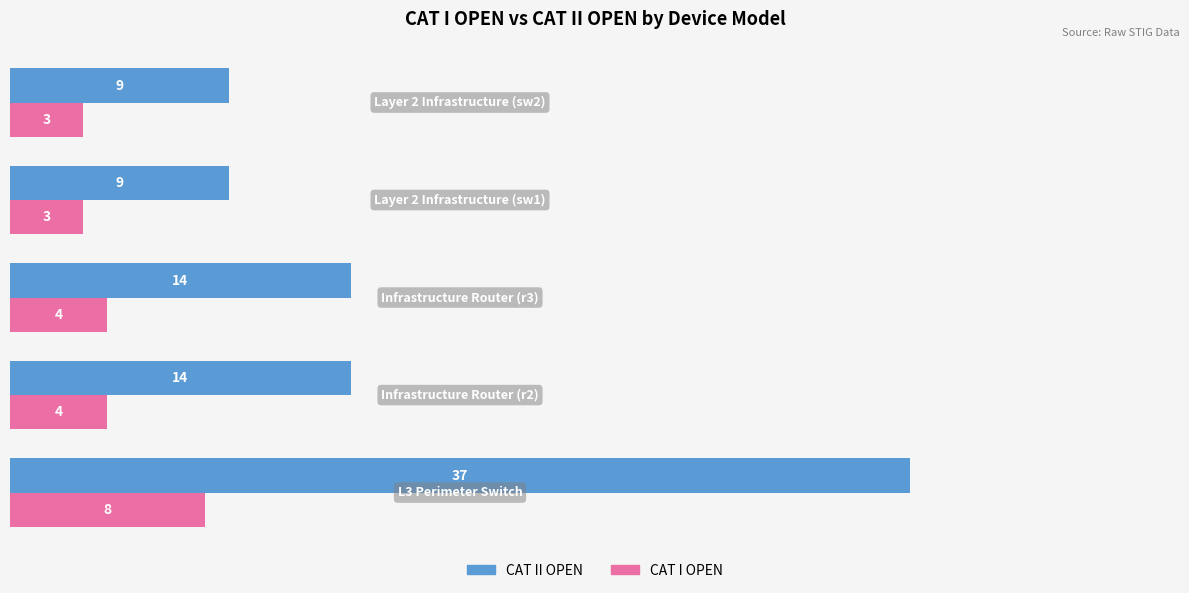

What are all the series names shown in the legend?

CAT II OPEN, CAT I OPEN